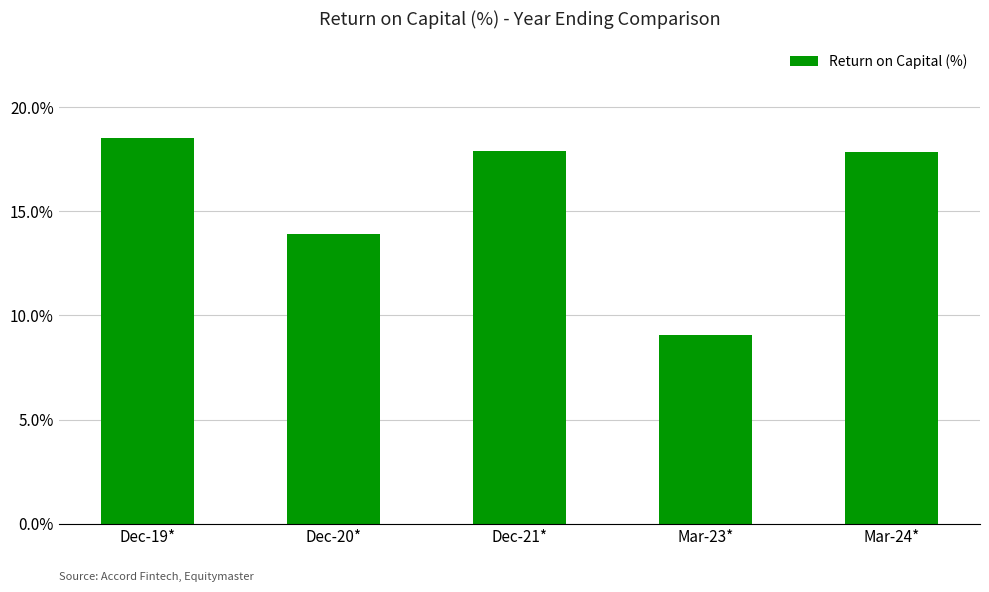

What is the smallest value displayed?

9.1